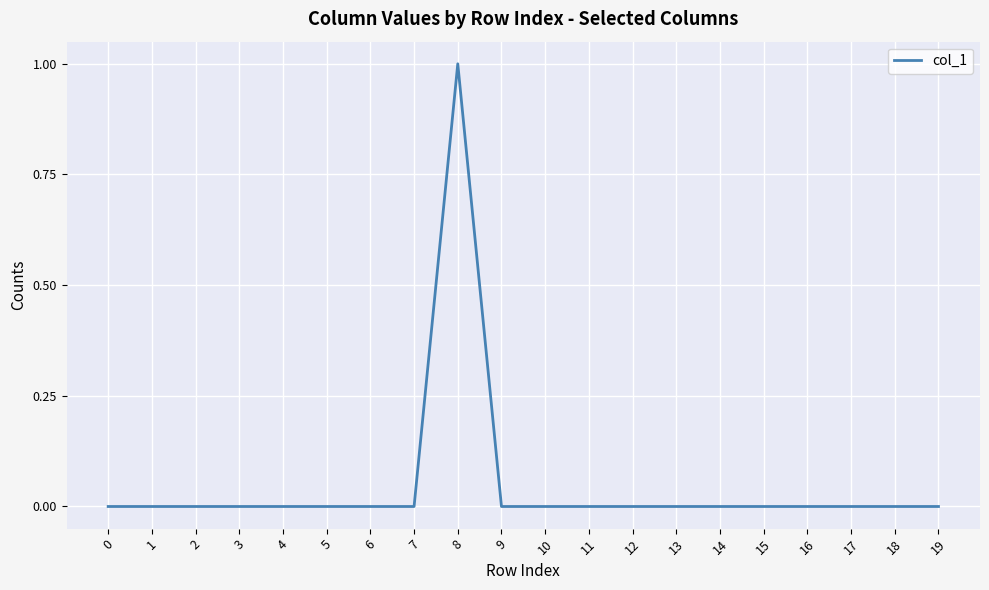

Is this an area chart (filled region under the line)?

No